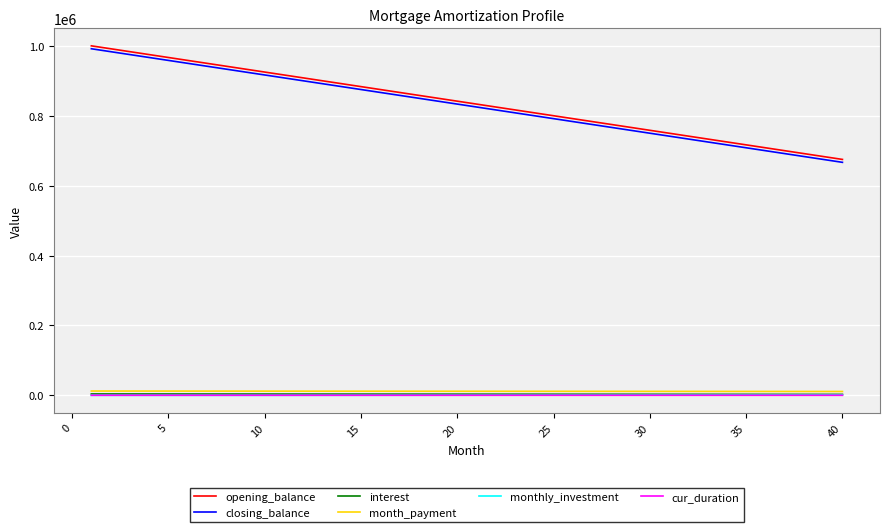

True or false: opening_balance and cur_duration cross at least once.

False